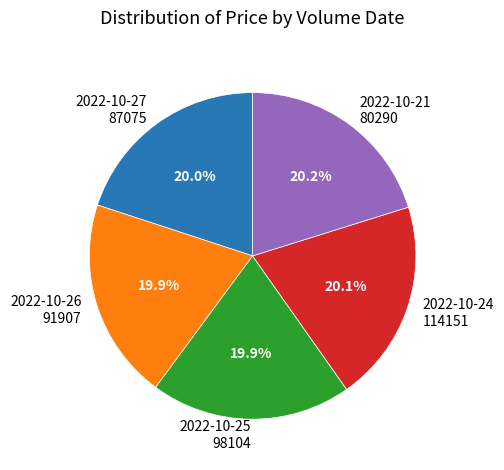

To the nearest percent, what is the average slice percentage?

20%